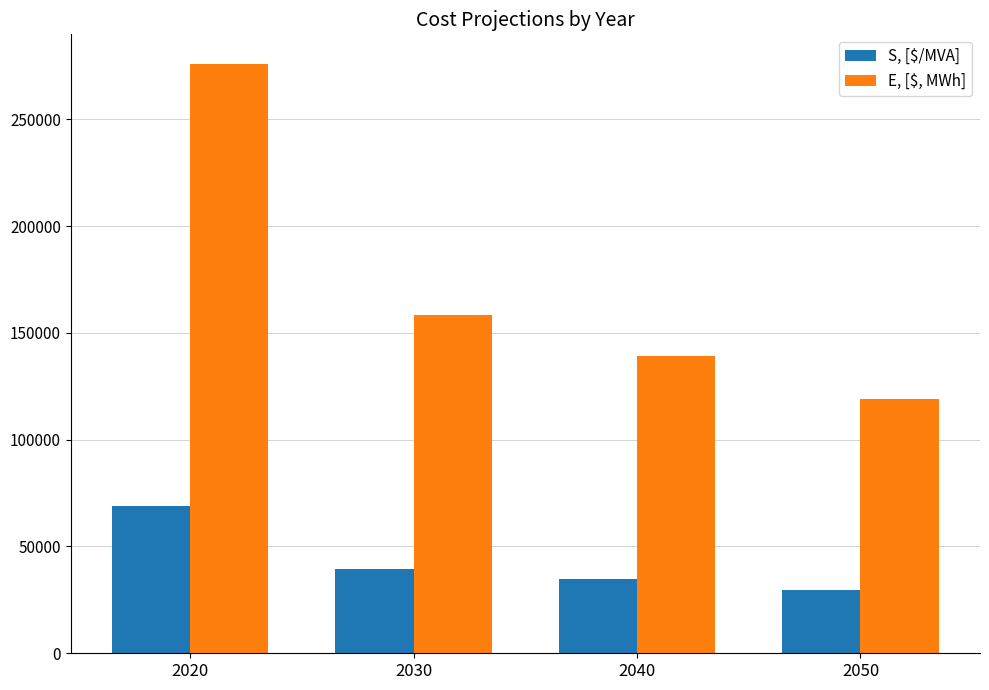

Reading right to left, list all the values displayed in this chart.

S, [$/MVA]: 29800	34800	39600	69000
E, [$, MWh]: 119200	139200	158400	276000